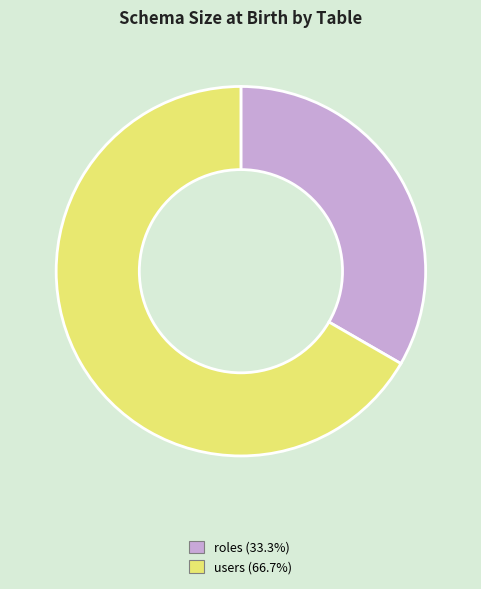

Approximately how many times larger is the value at roles compared to users?

0.5